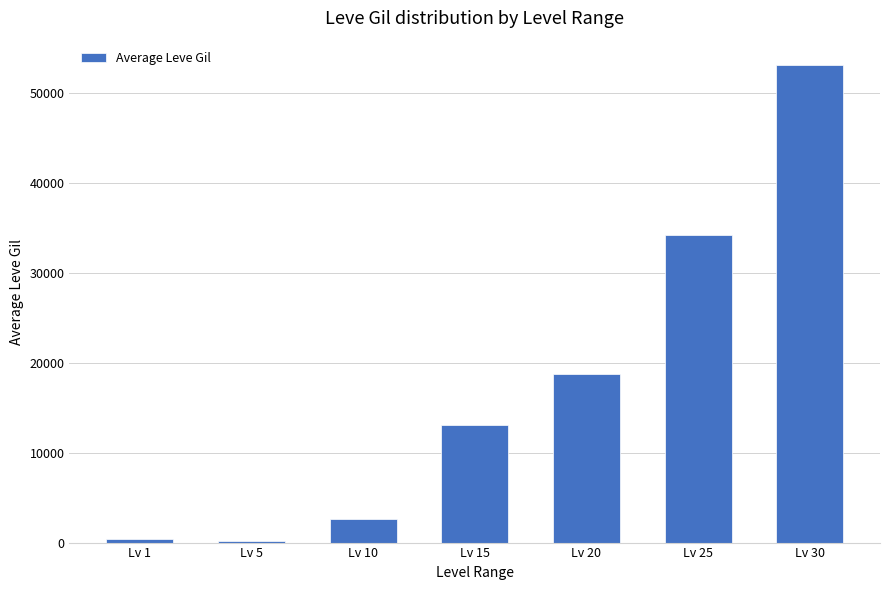

What is the value of the 1st bar from the left?

349.8